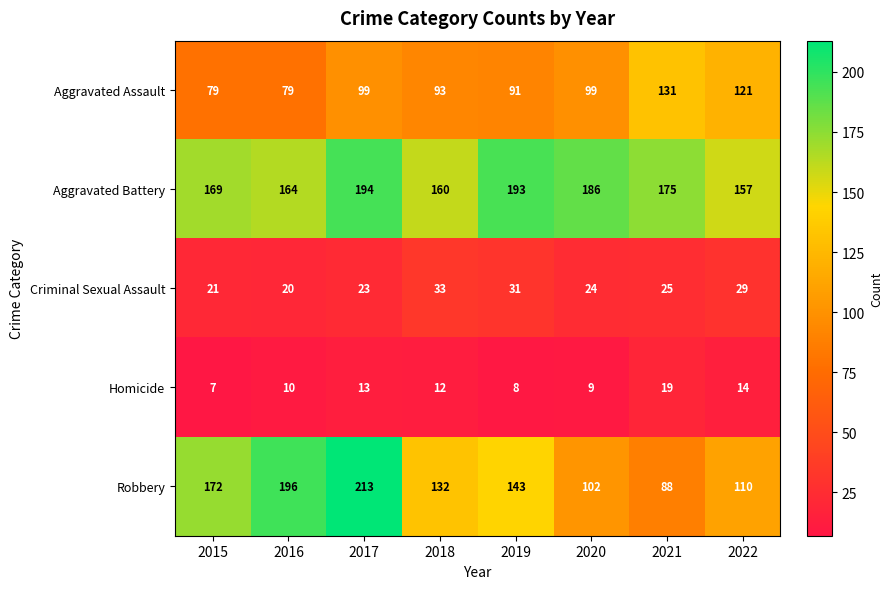

Rank the series by their maximum value, from lowest to highest.

Homicide, Criminal Sexual Assault, Aggravated Assault, Aggravated Battery, Robbery